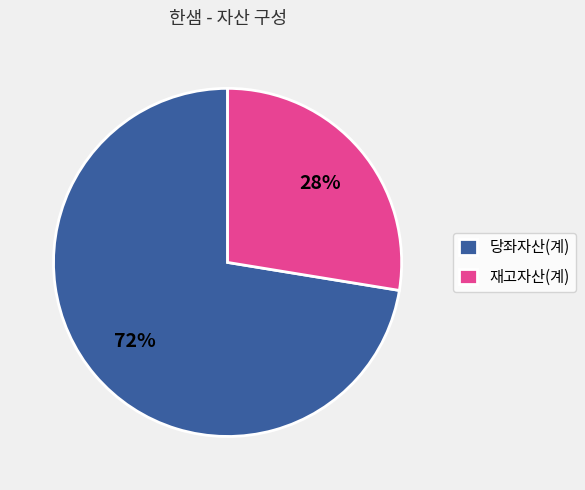

Which category has the biggest portion of the pie?

당좌자산(계)